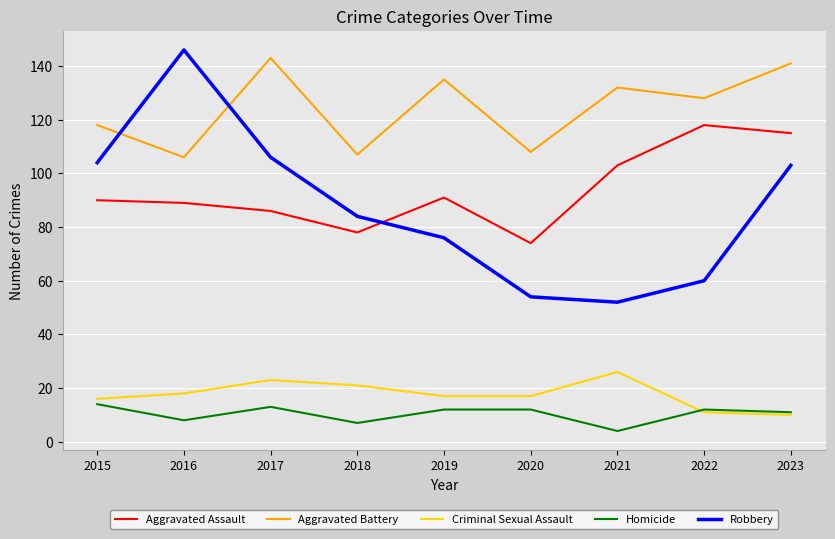

At how many categories does at least one series exceed 28?

9